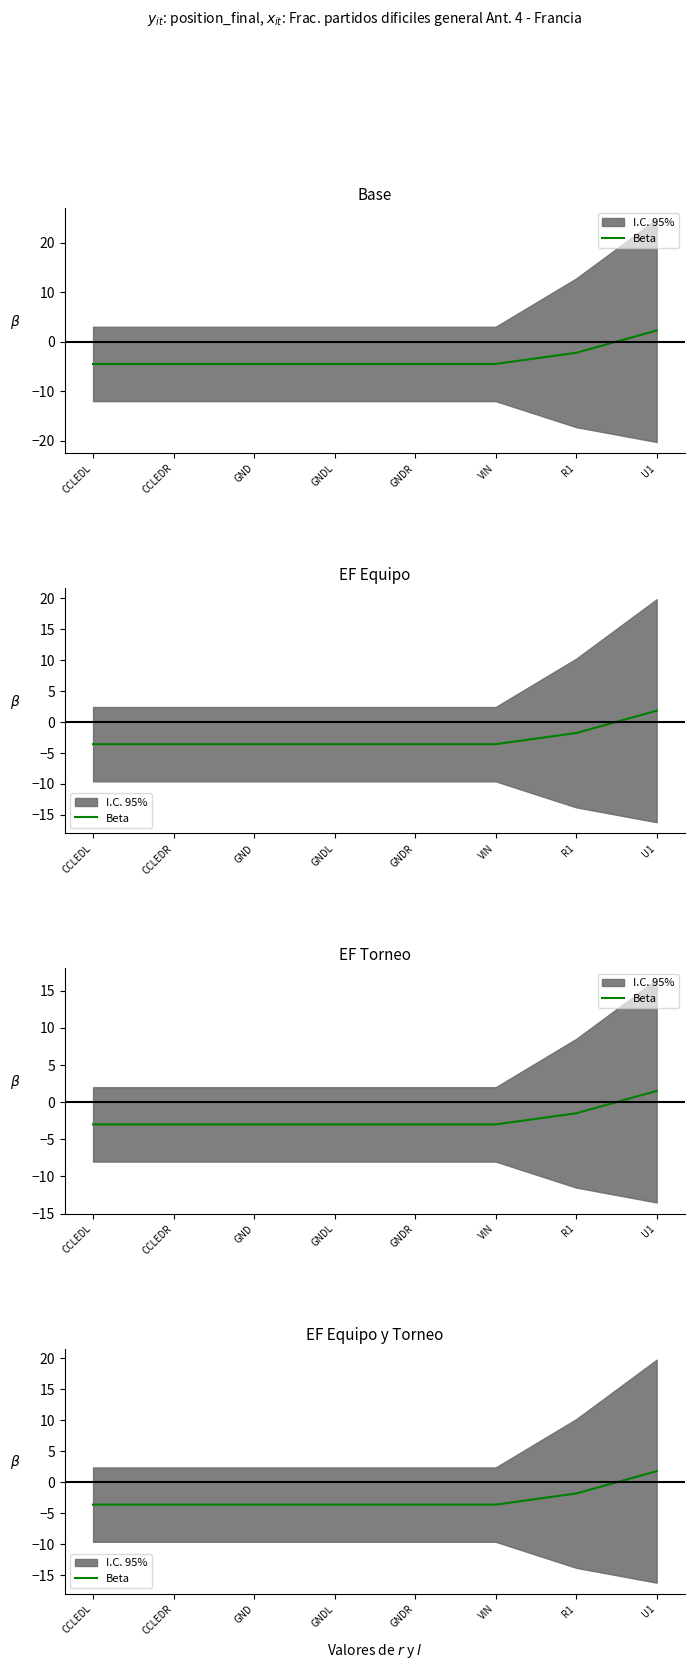

True or false: the data shows -0.8 at VIN.

False